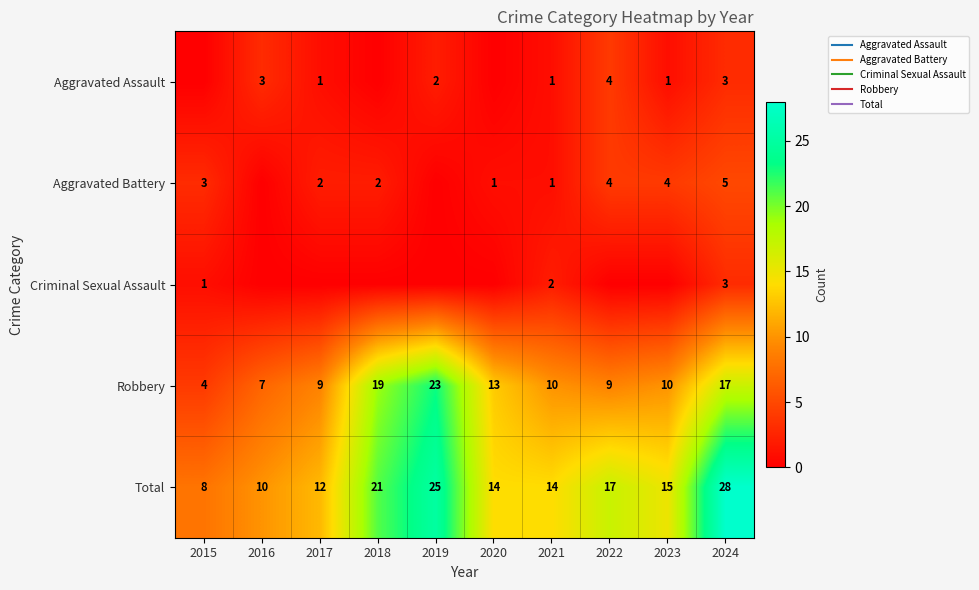

What is the average value of the Aggravated Battery series?

2